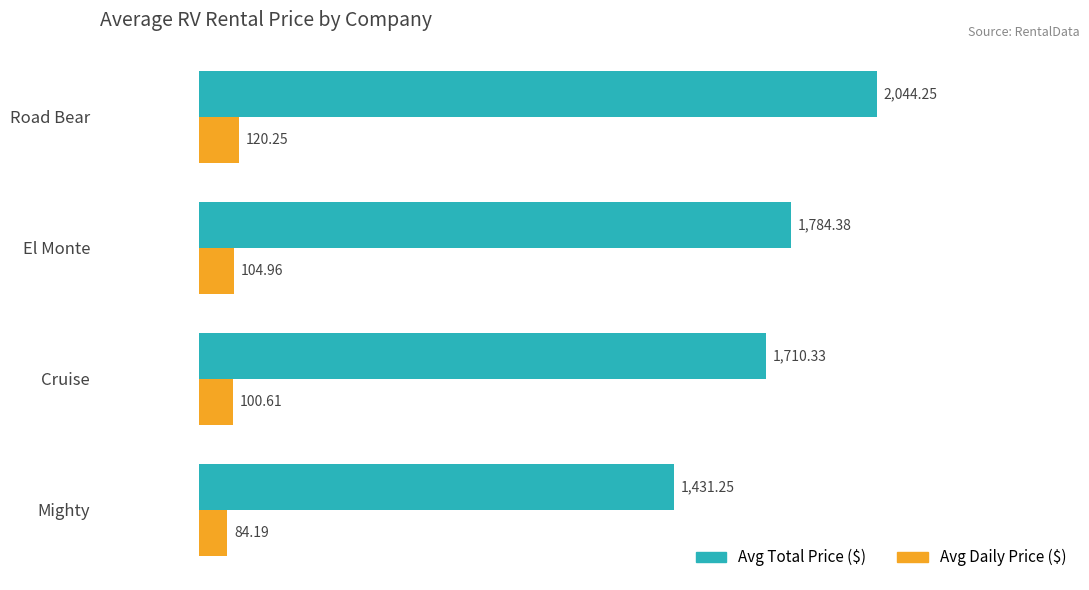

What is the difference between the maximum and minimum values in the Avg Daily Price ($) series?

36.1